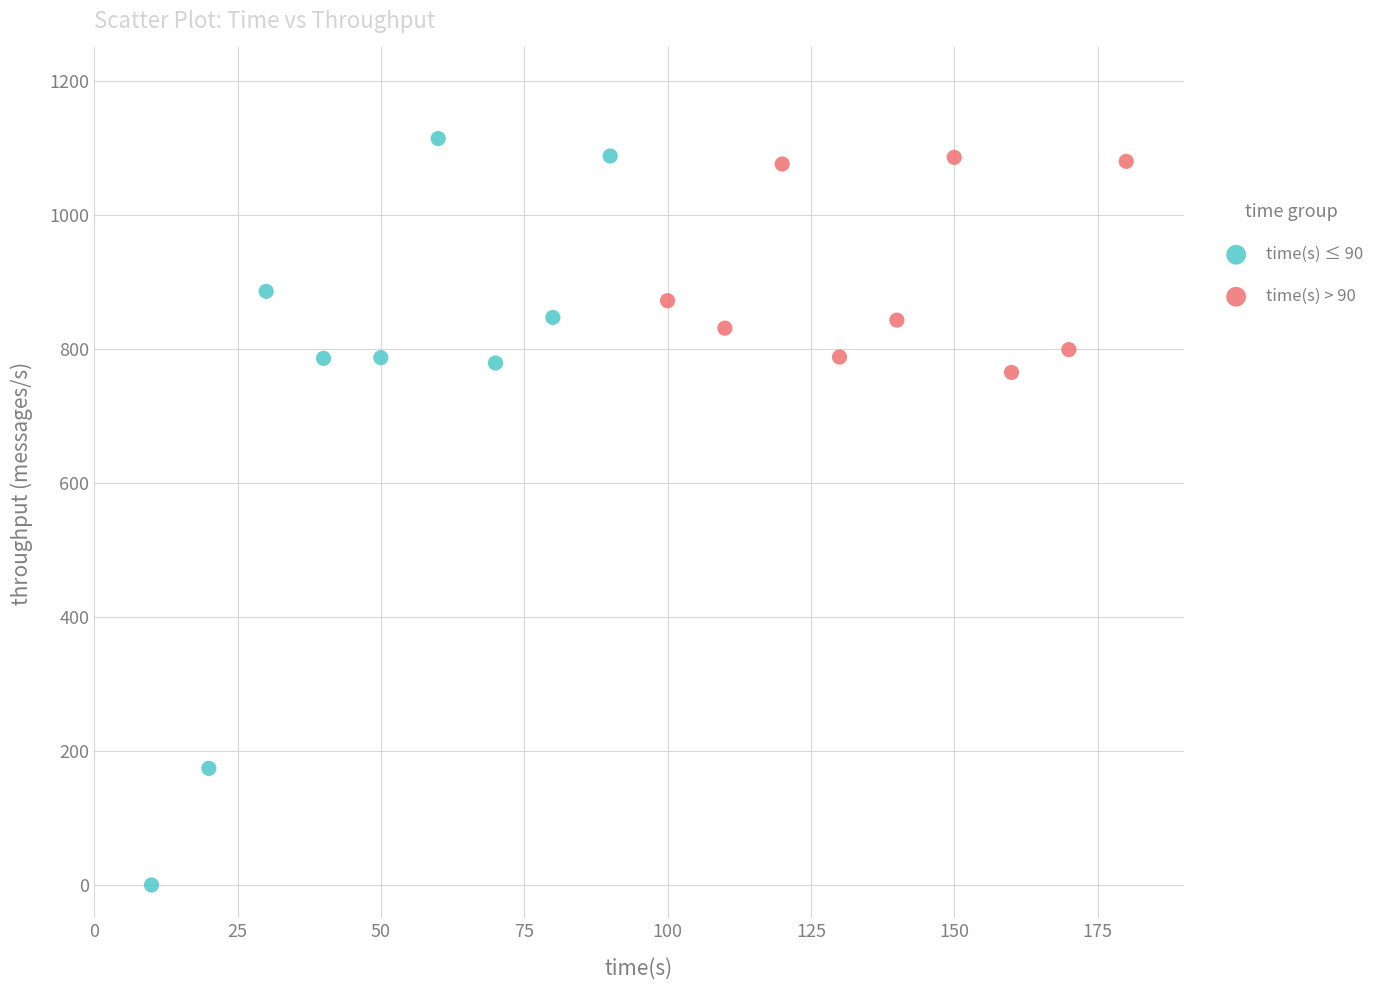

Which series contains the lowest Y value?

time(s) ≤ 90